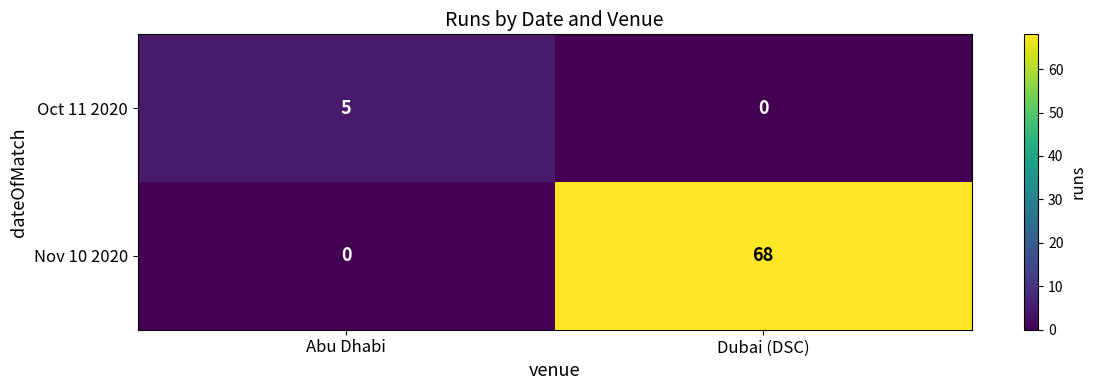

At how many categories does at least one series exceed 58?

1